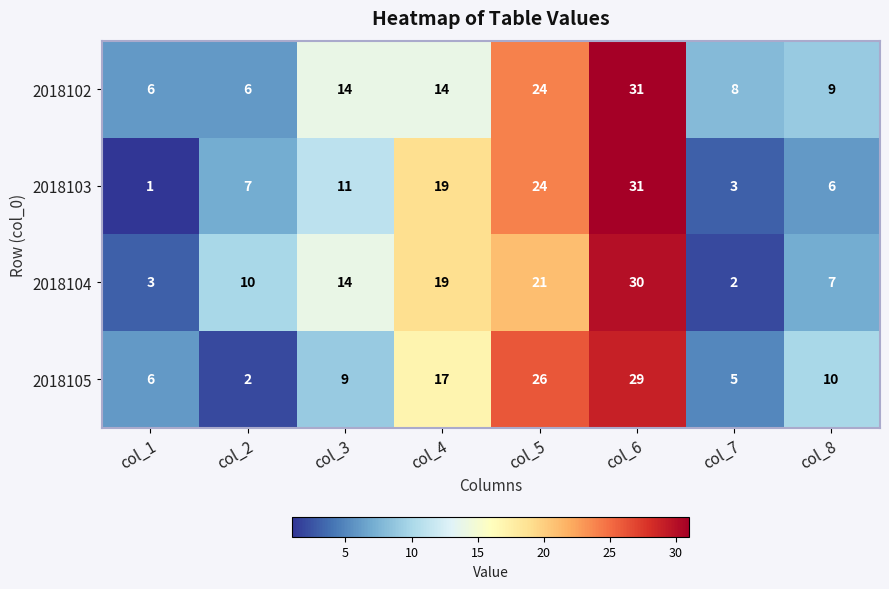

What is the difference between the 2018102 values at col_1 and col_3?

8